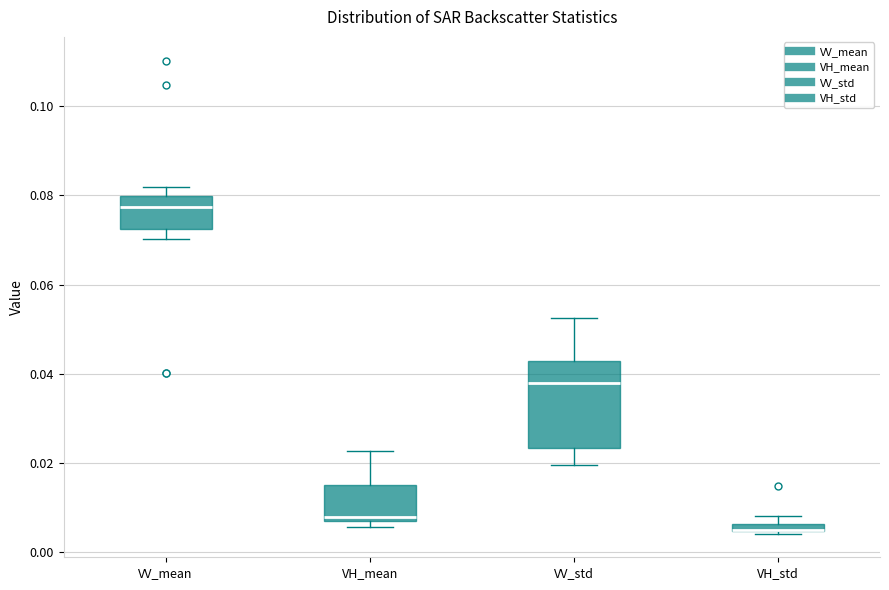

Comparing the boxes themselves (not the whiskers), which one is the tallest?

VV_std